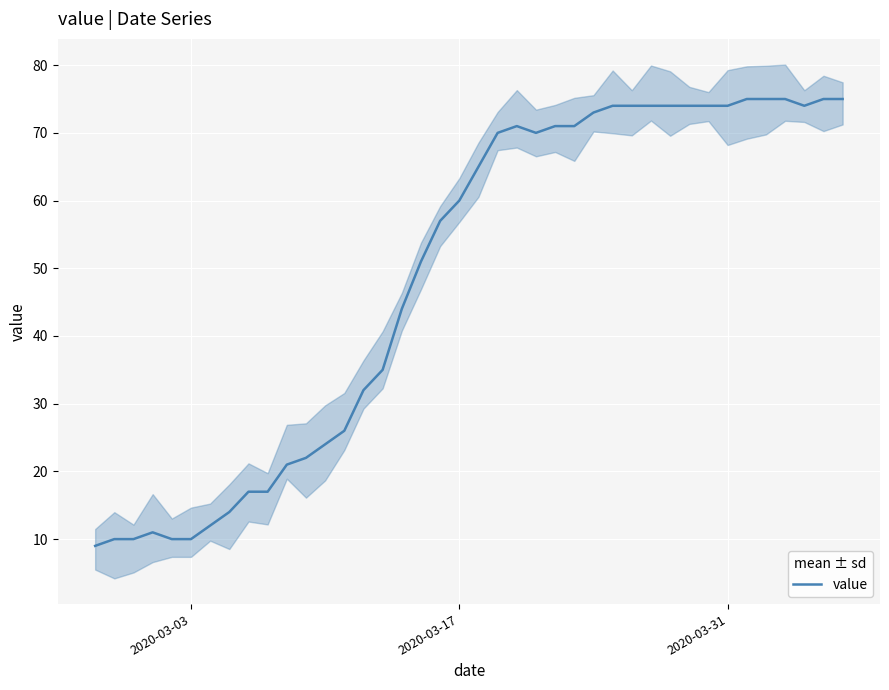

True or false: the data has more than 0 interior local peaks.

True